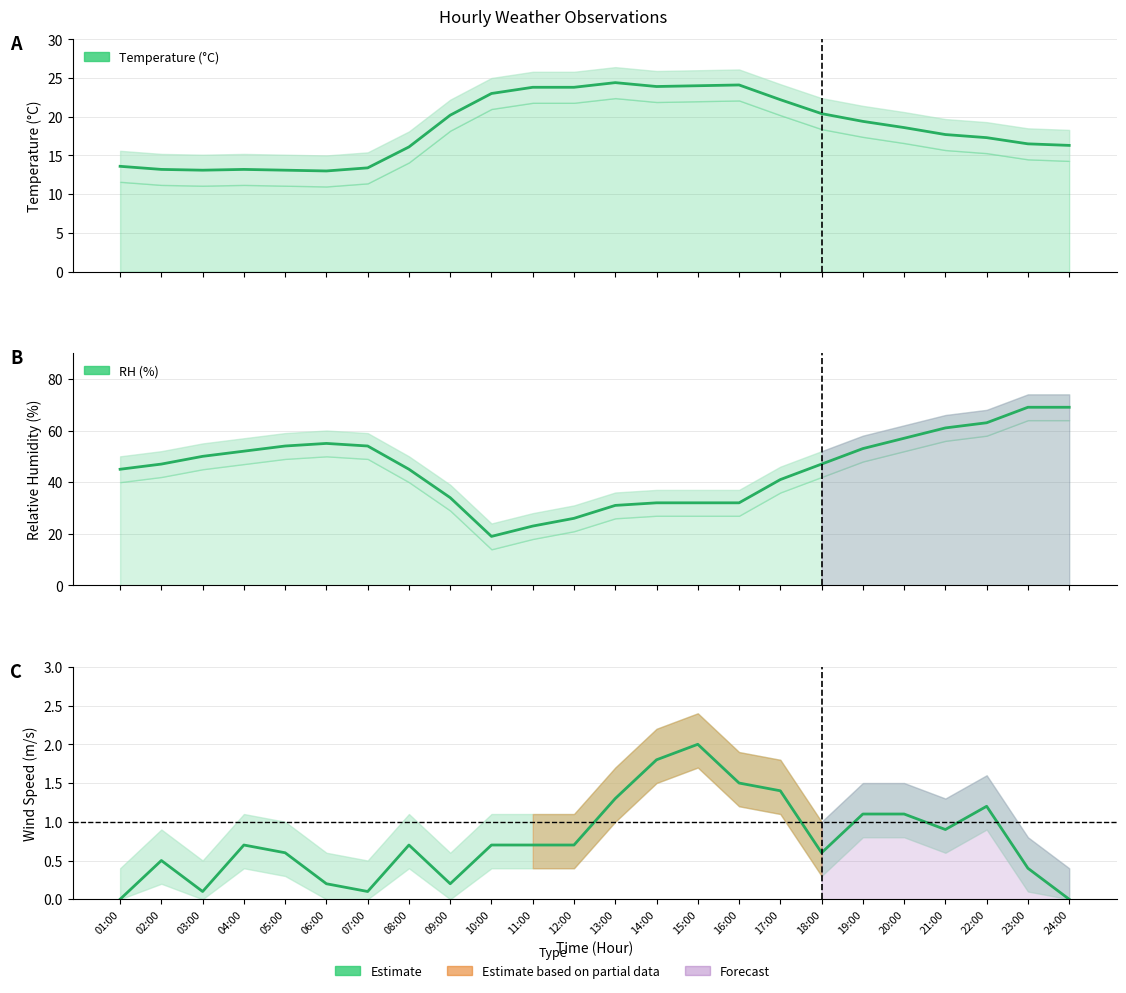

What is the value of the Temperature point at the 14th from the left?

23.9